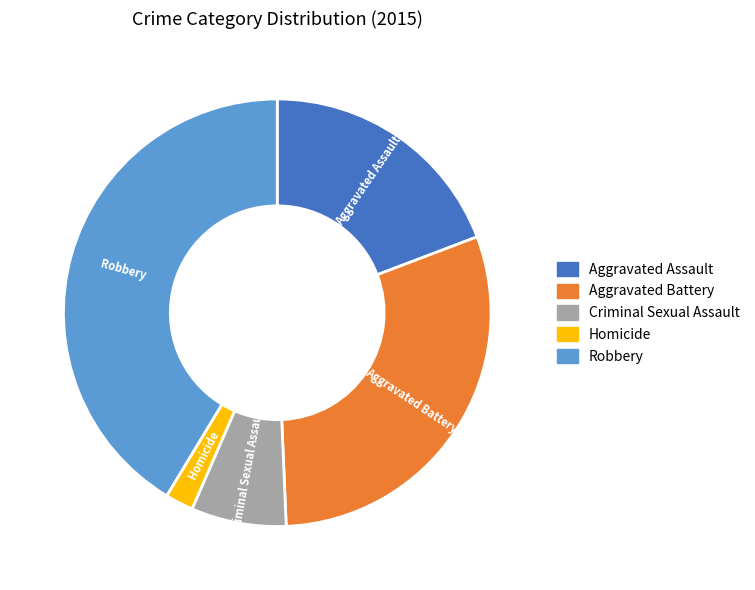

What is the largest slice in the pie chart?

Robbery